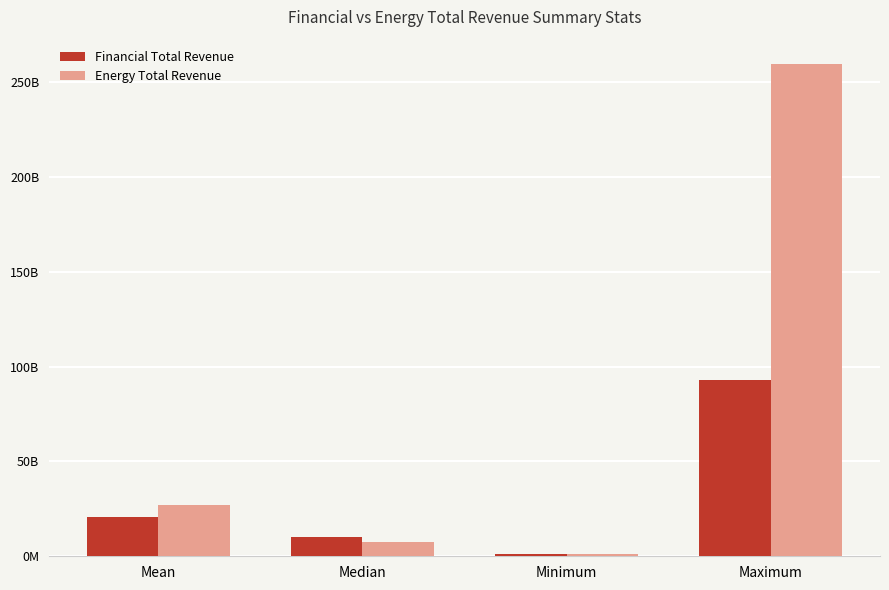

At how many categories does at least one series exceed 112460676059?

1